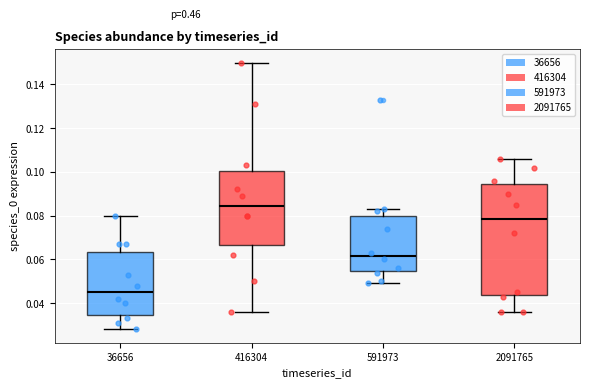

Where does the upper whisker of the box at x = 416304 end on the y-axis? The values are not printed on the chart, so give them approximately, as read against the axis.

0.150